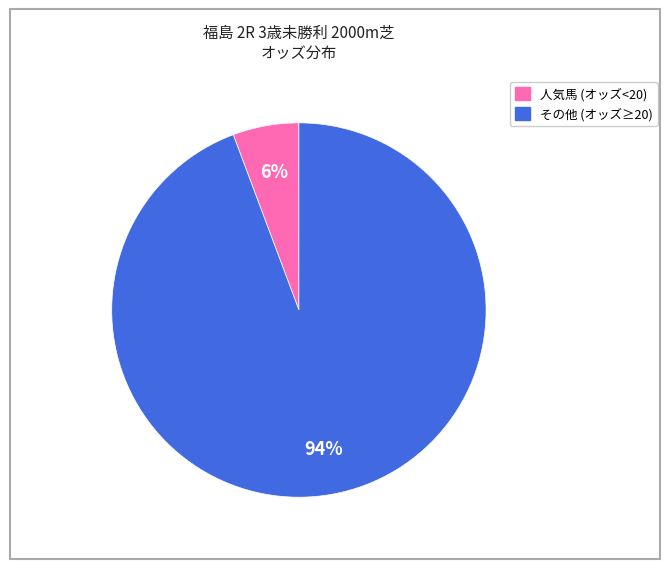

Is there a majority slice in this chart?

Yes